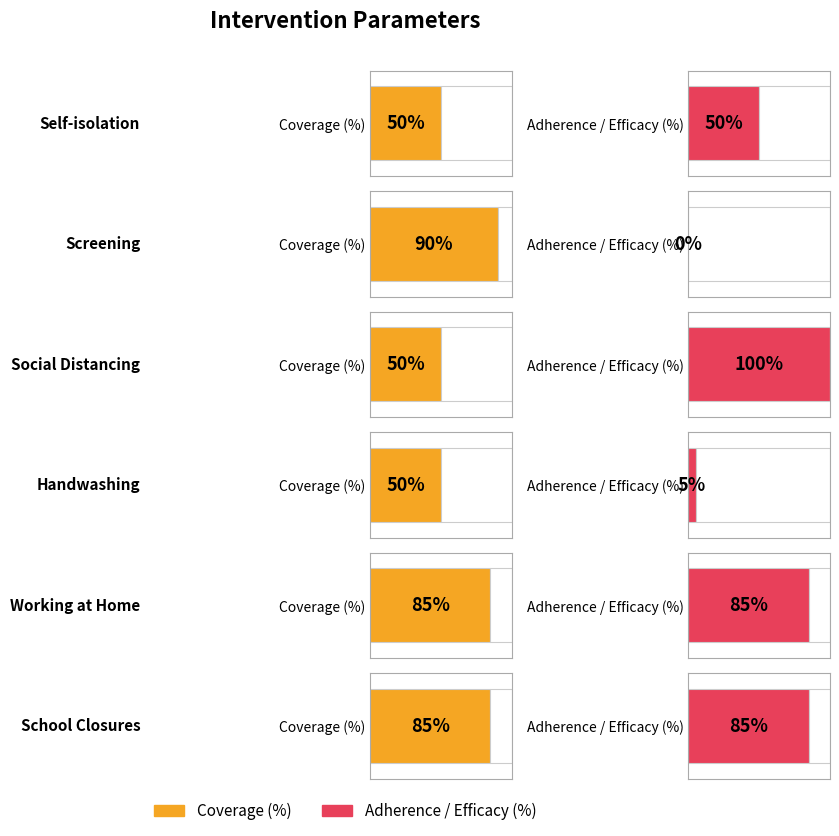

What is the sum of the Coverage (%) values at Social Distancing and Handwashing?

100